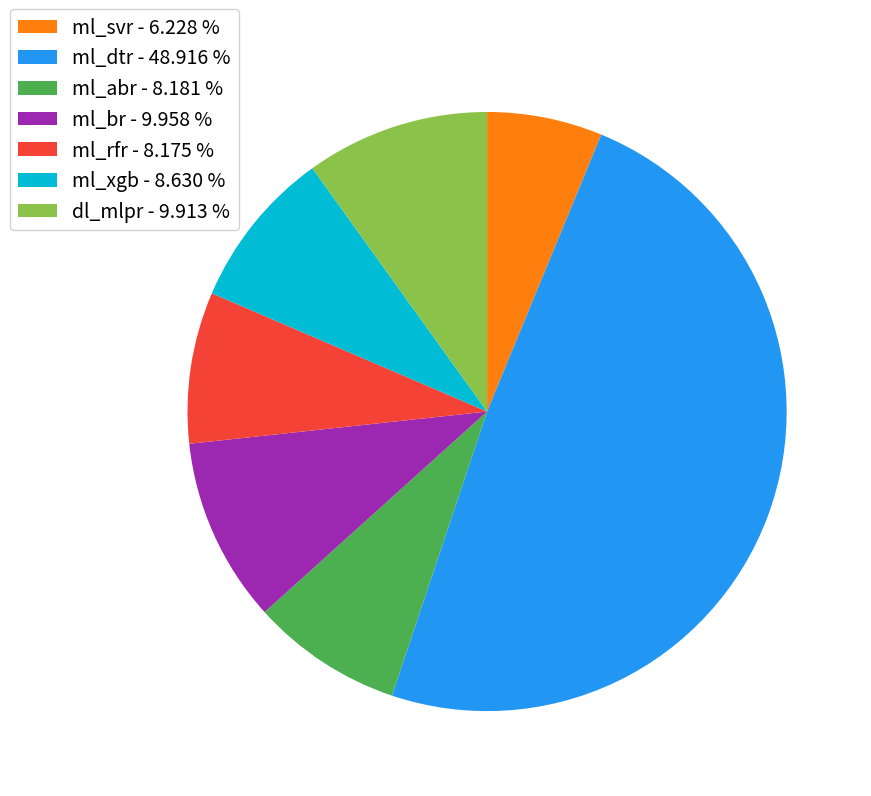

Does any single category account for the majority?

No